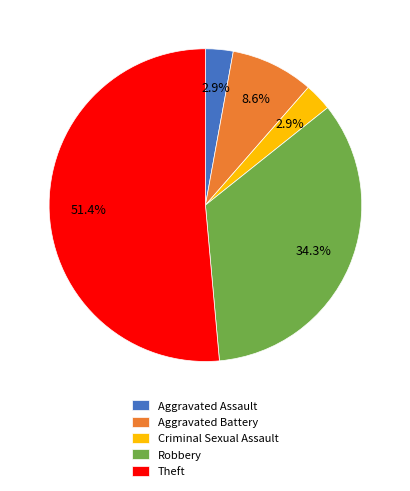

To the nearest percent, what portion does Aggravated Battery represent?

9%